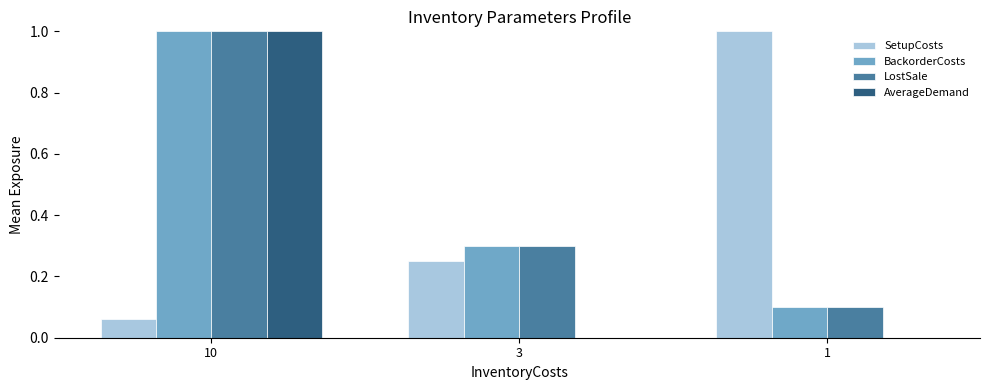

True or false: SetupCosts has a value of 0.1 at 10.

True